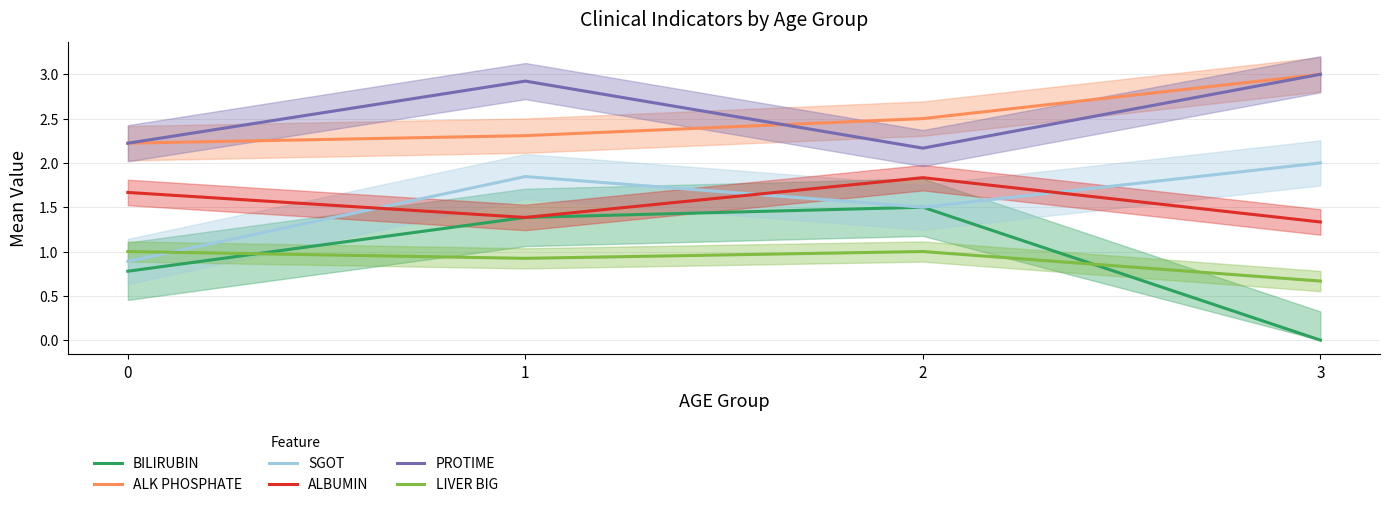

Reading left to right, list all the values displayed in this chart.

BILIRUBIN: 0=0.8	1=1.4	2=1.5	3=0.0
ALK PHOSPHATE: 0=2.2	1=2.3	2=2.5	3=3.0
SGOT: 0=0.9	1=1.8	2=1.5	3=2.0
ALBUMIN: 0=1.7	1=1.4	2=1.8	3=1.3
PROTIME: 0=2.2	1=2.9	2=2.2	3=3.0
LIVER BIG: 0=1.0	1=0.9	2=1.0	3=0.7